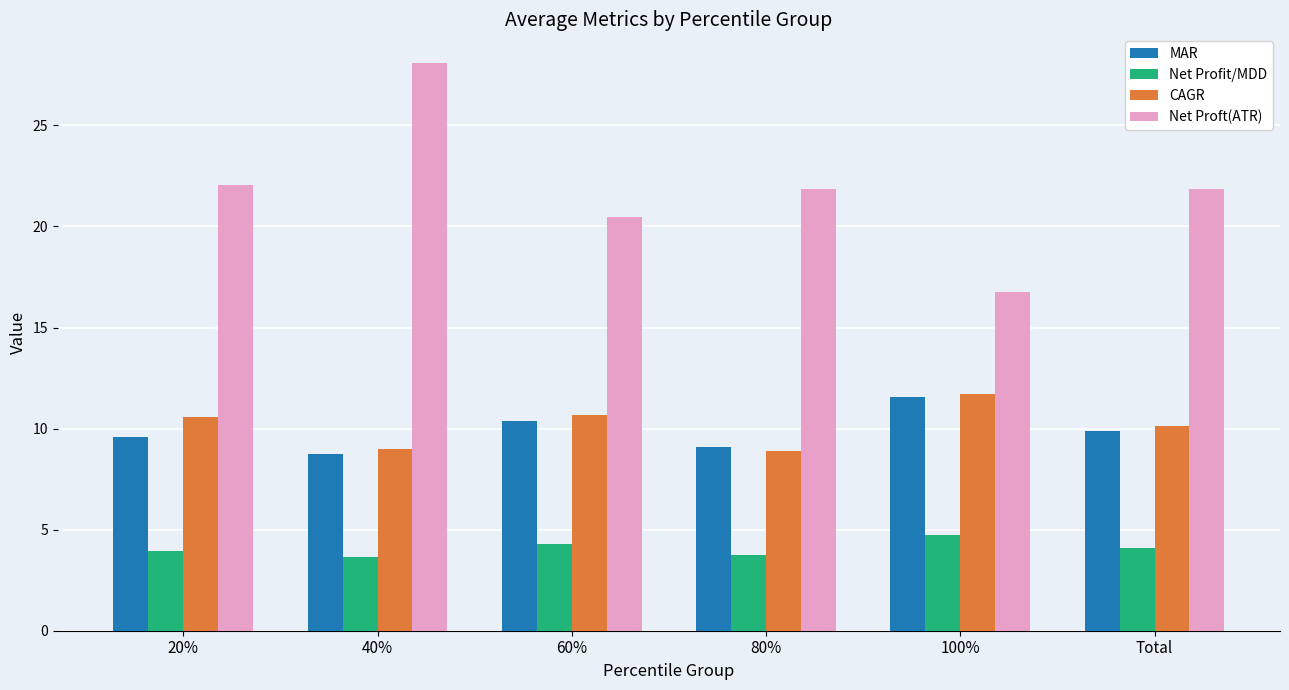

What is the difference between the highest and lowest values at 60%?

16.2